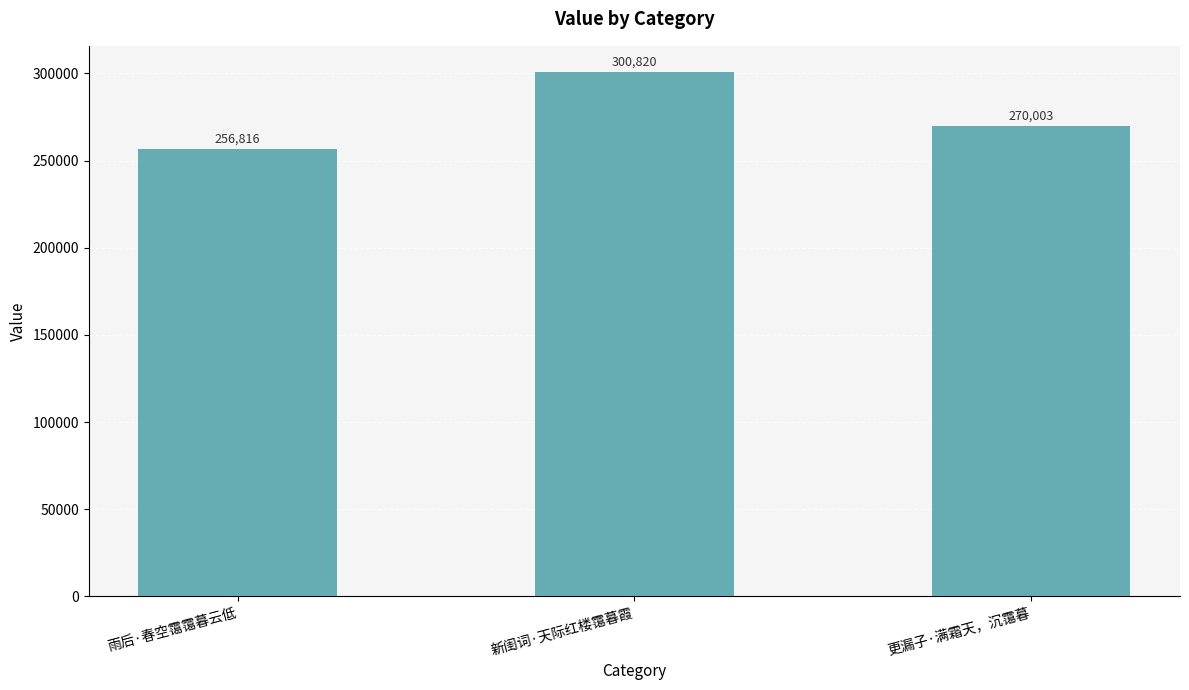

How many data points does each series have?

3